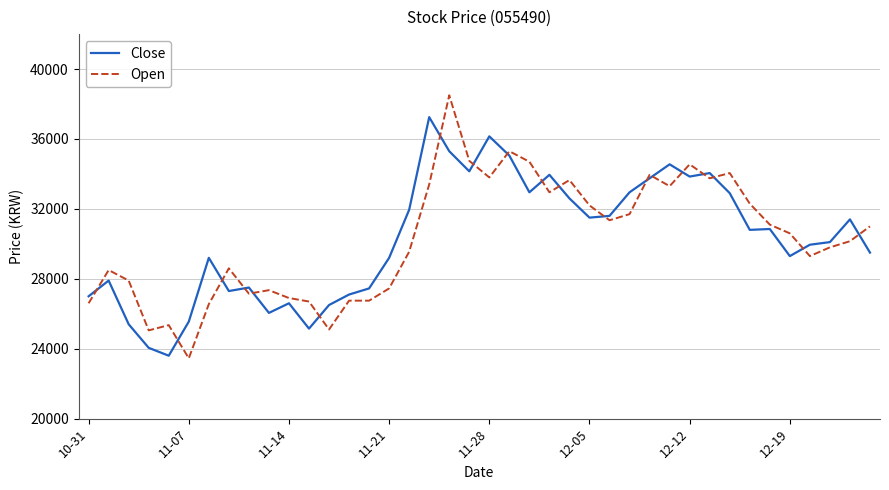

What is the minimum value shown in the chart?

23450